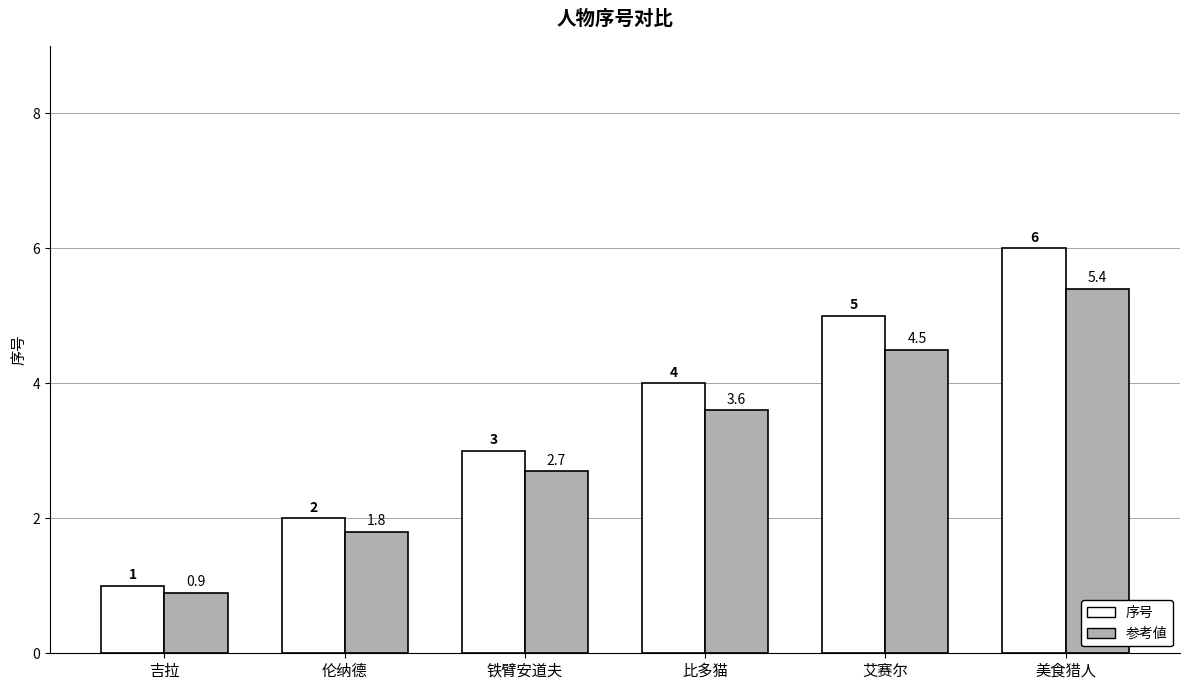

At which category is the sum across all series the highest?

美食猎人